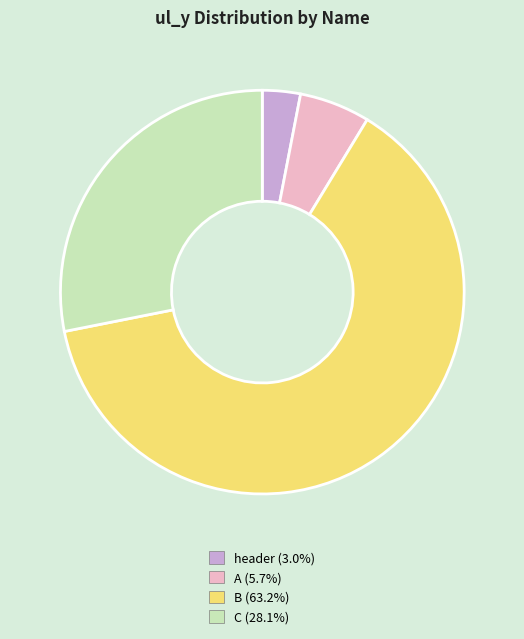

Is there a majority slice in this chart?

Yes